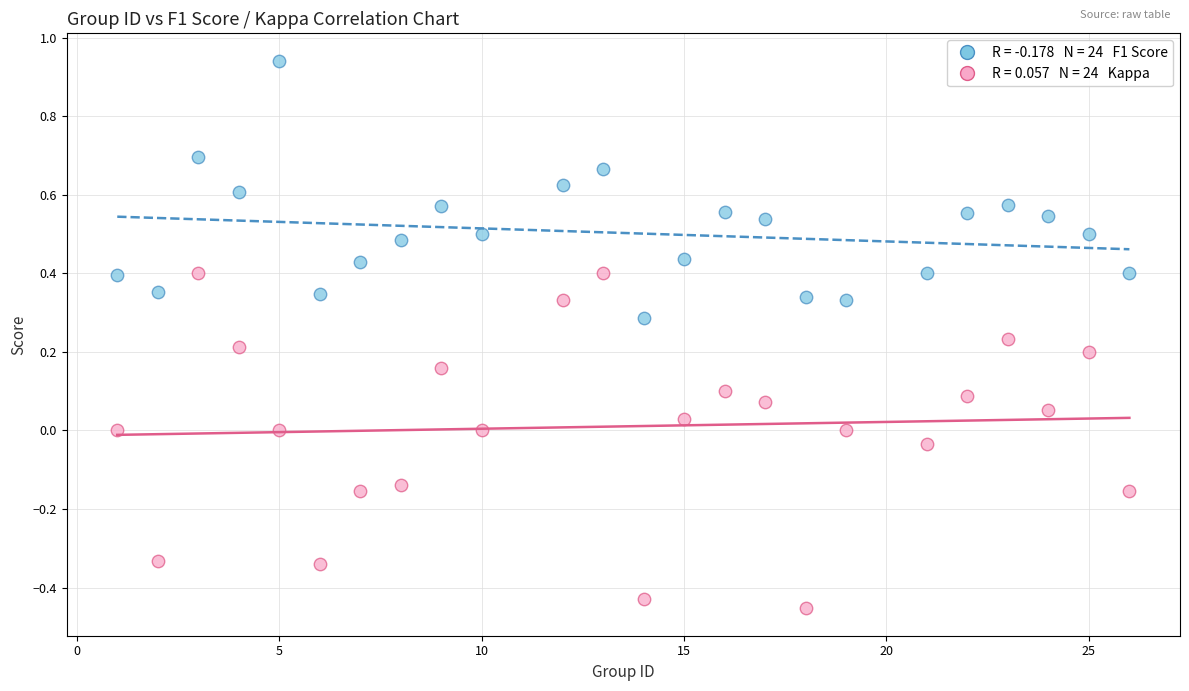

Across all data points, what is the range of Y values (max minus min)?

1.4